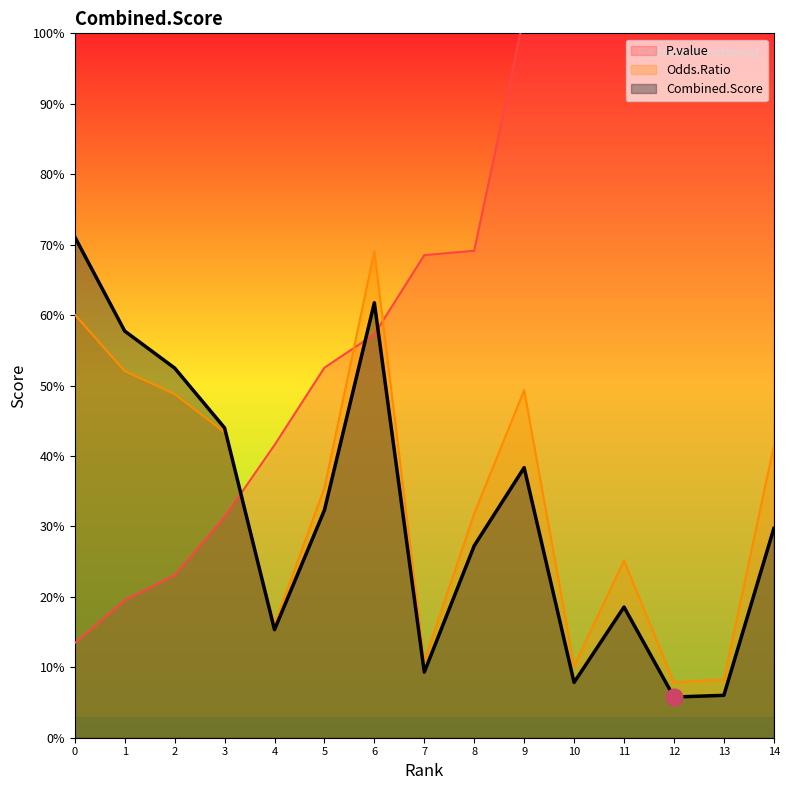

How many series are shown in this chart?

3